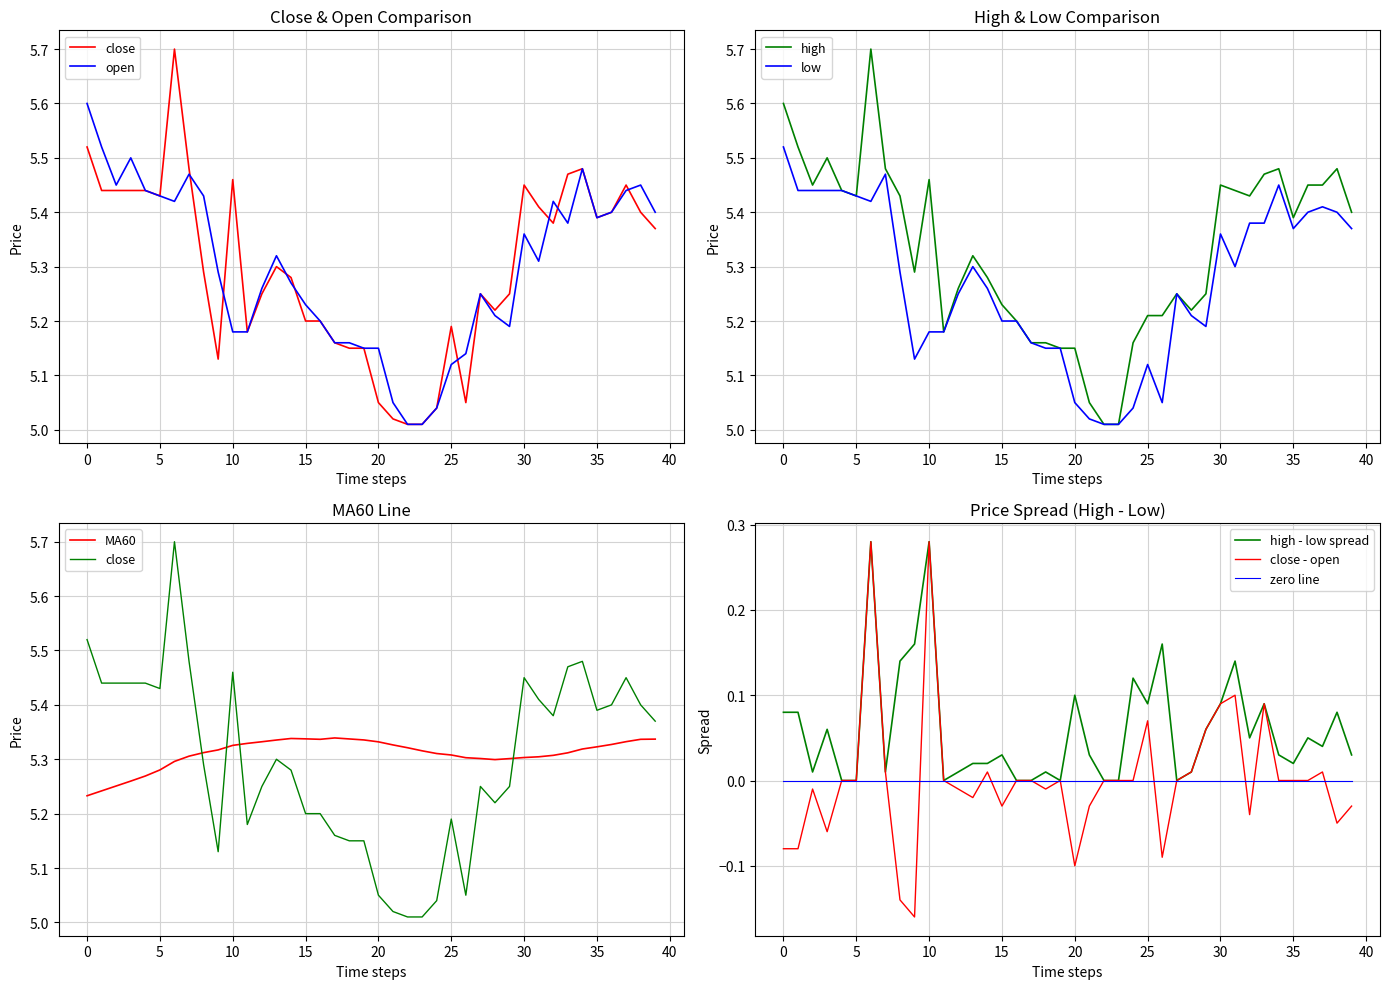

Does the chart display data point markers on the line(s)?

No